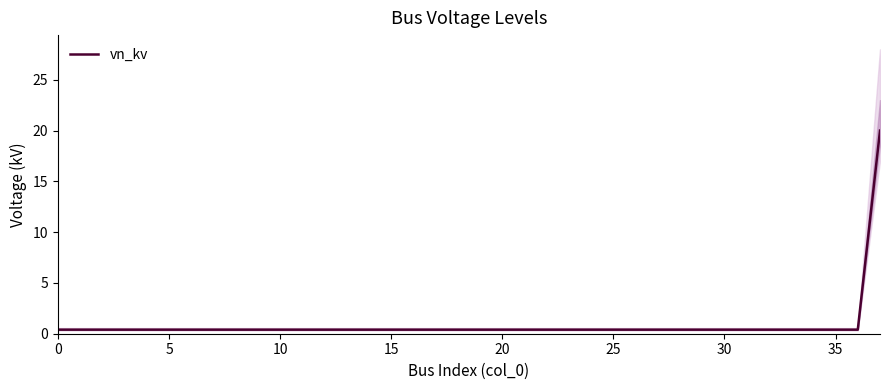

What is the minimum value shown in the chart?

0.4